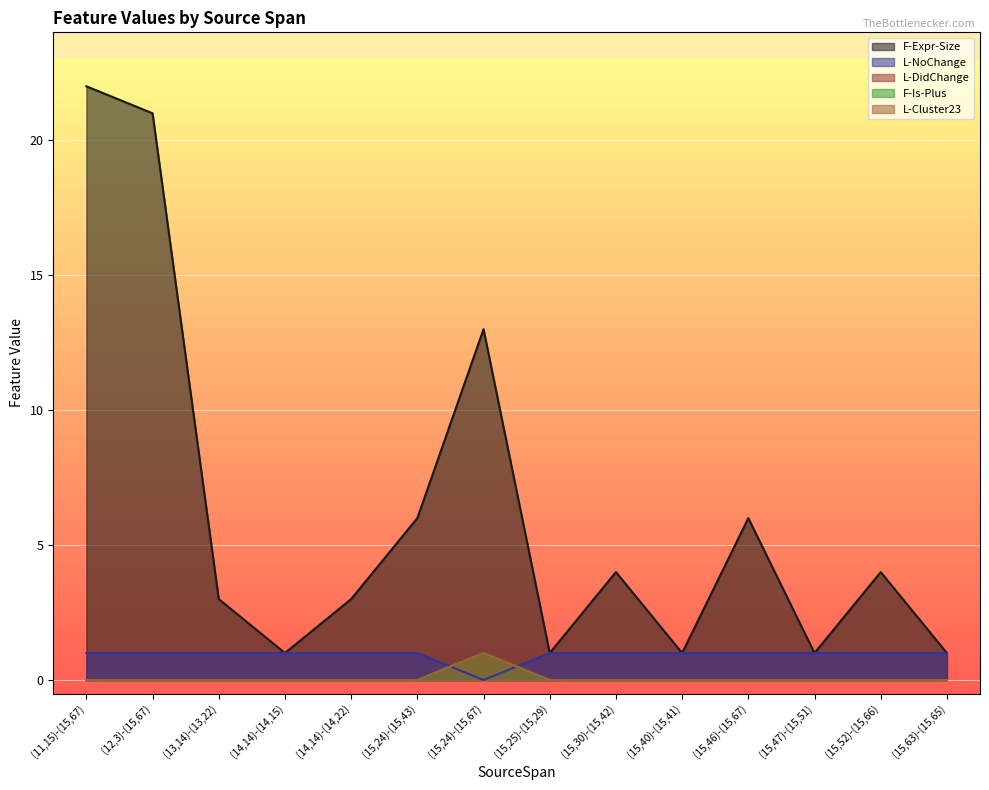

At how many categories does at least one series exceed 14?

2